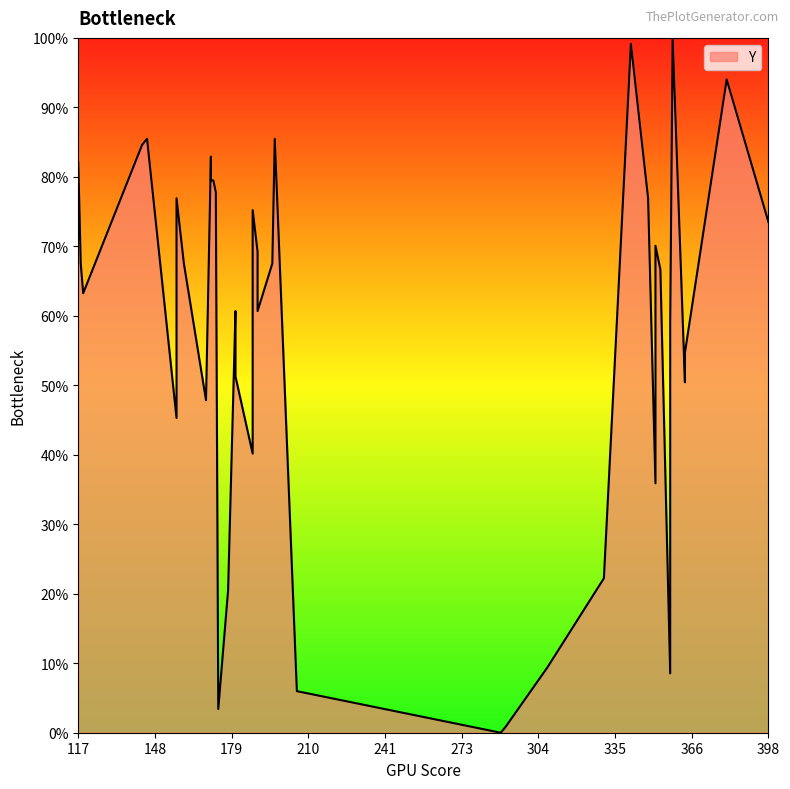

How many data points are above 206?

17